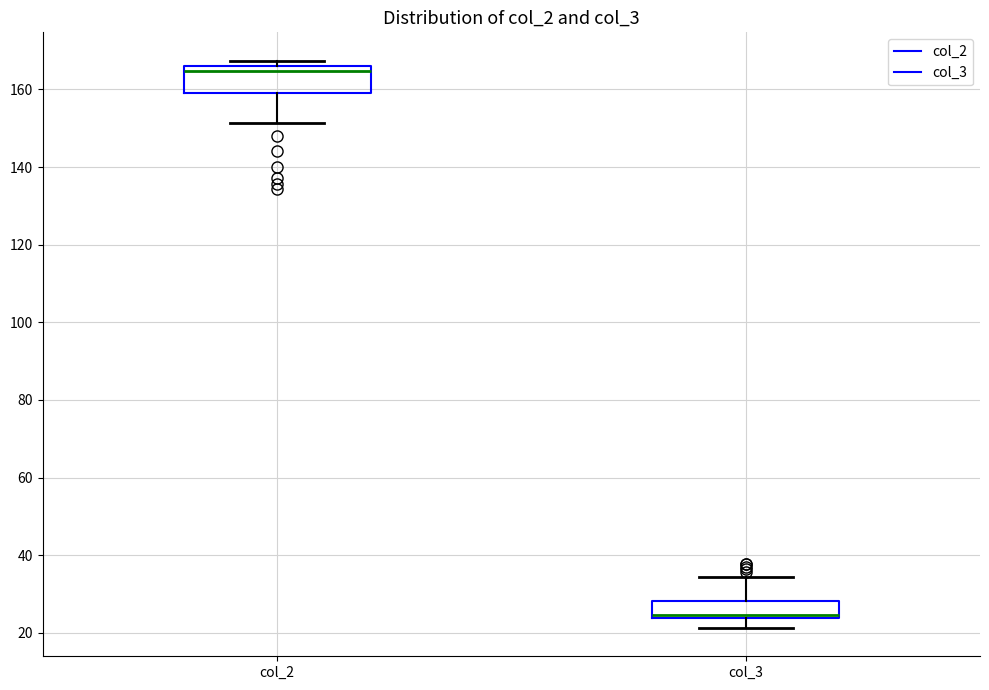

Reading left to right, transcribe this box plot: for each box, give where its median line is, the range the box spans, and where its two whiskers end, as read against the y-axis. The values are not printed on the chart, so give them approximately, as read against the axis.

col_2: median 164, box 160 to 166, whiskers 152 to 168
col_3: median 24 (just above the box's lower edge), box 24 to 28, whiskers 22 to 34